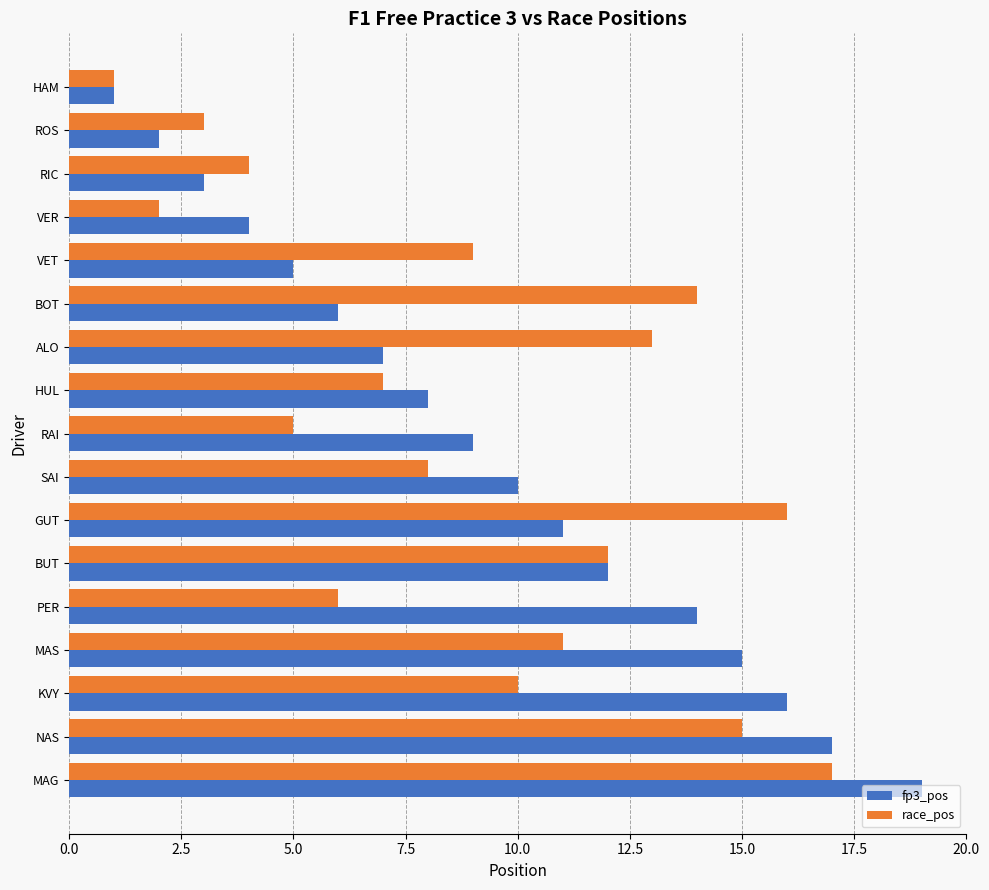

At which category is the sum across all series the highest?

MAG